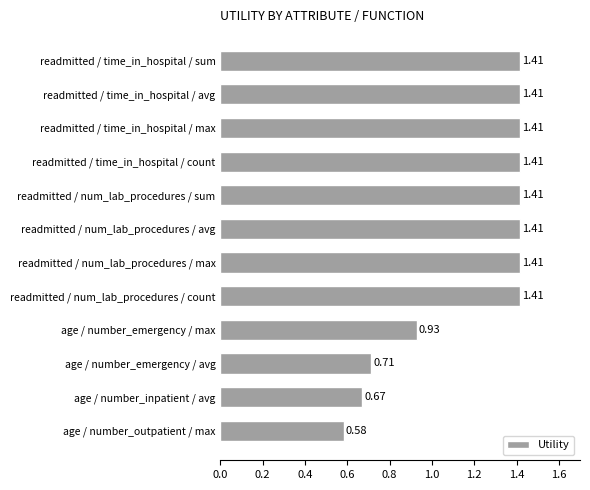

What is the change in value from readmitted / num_lab_procedures / avg to age / number_inpatient / avg?

-0.7